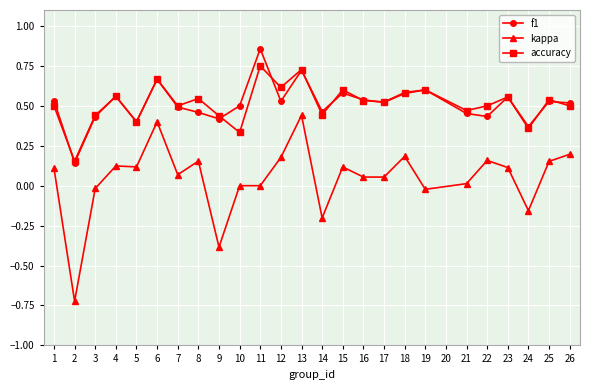

Between 3 and 6, which series saw the biggest shift?

kappa